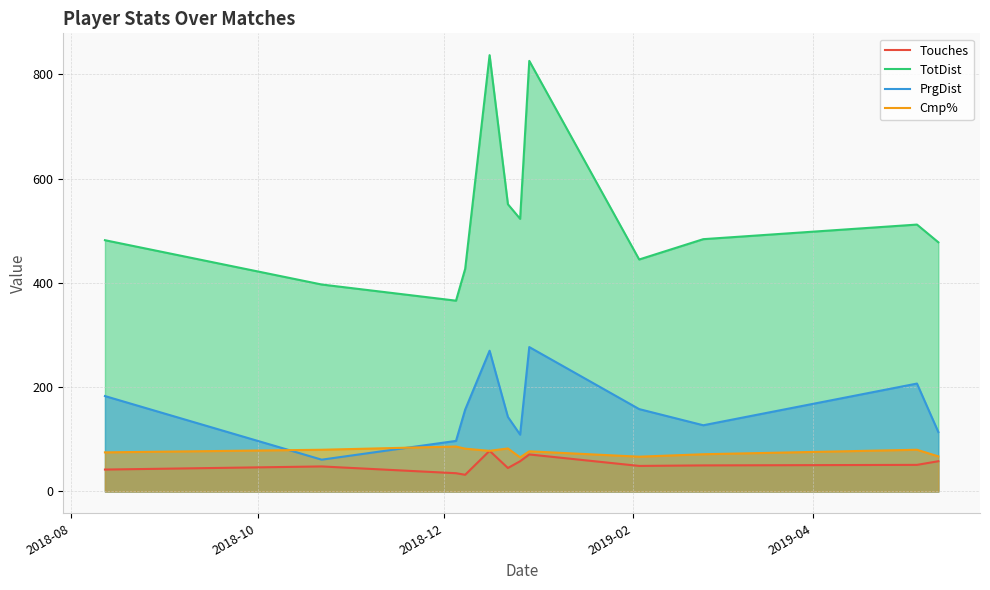

What is the lowest value of the Touches series?

32.0